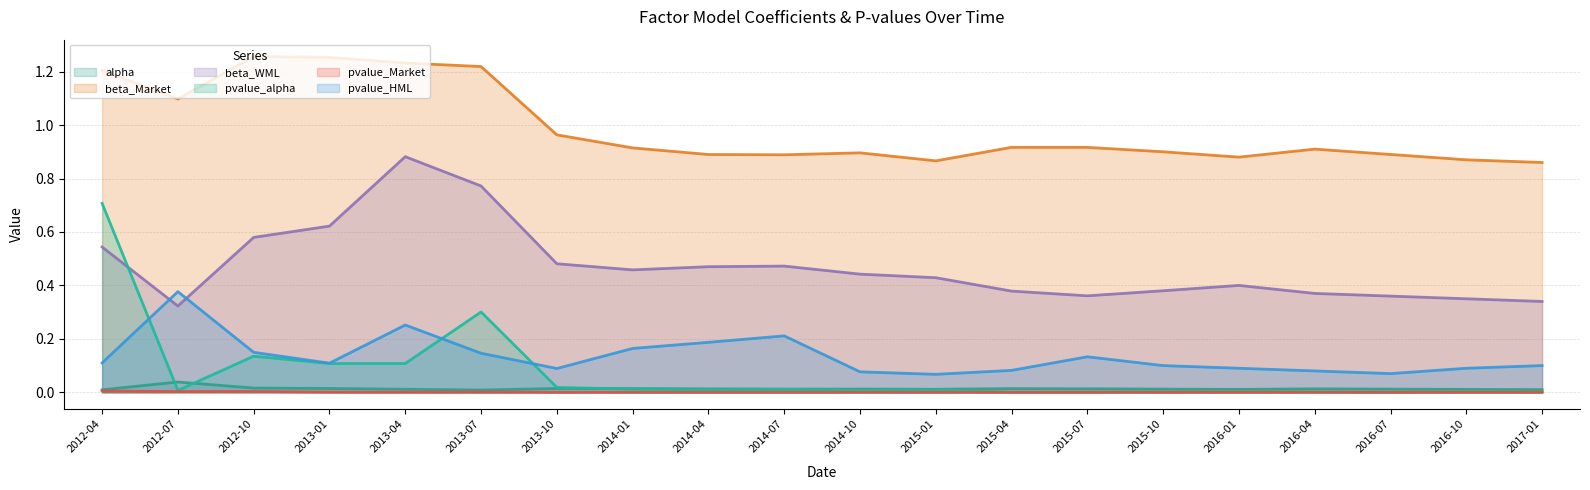

Which series has the largest total across all categories?

beta_Market